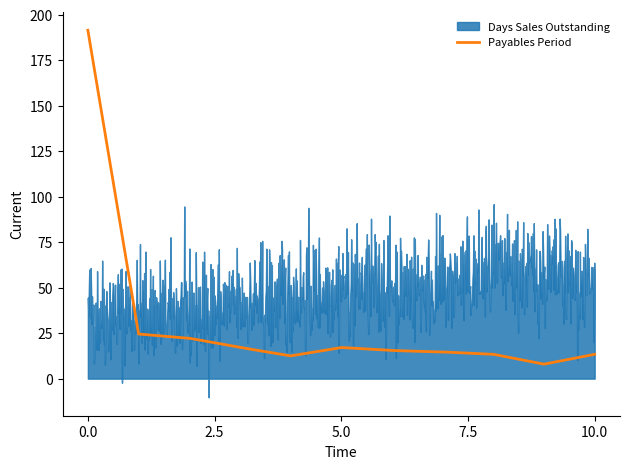

What is the lowest value of the Payables Period series?

8.0